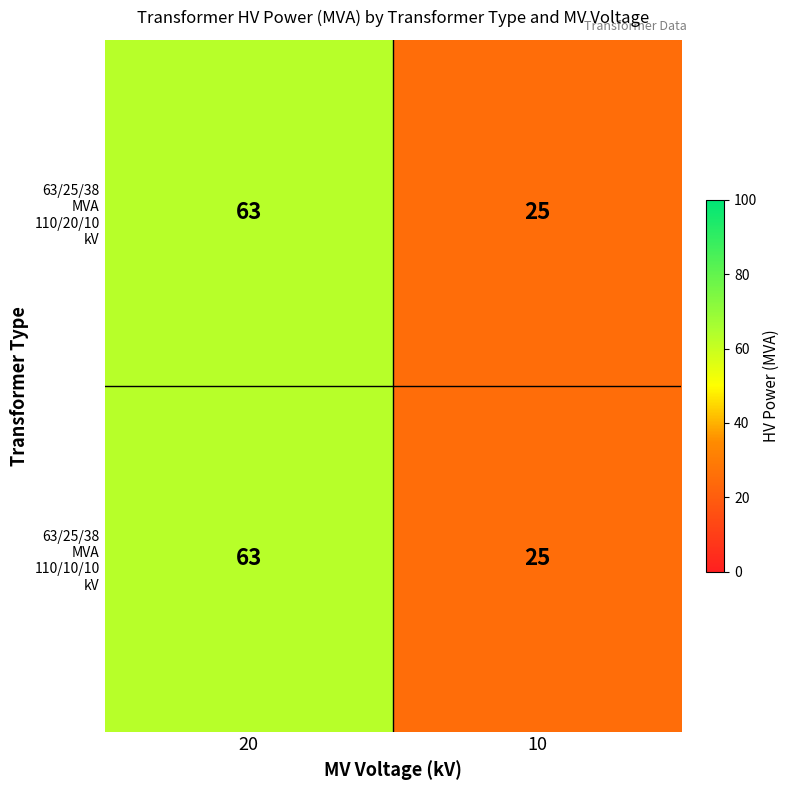

What is the total value across all series at 10?

50